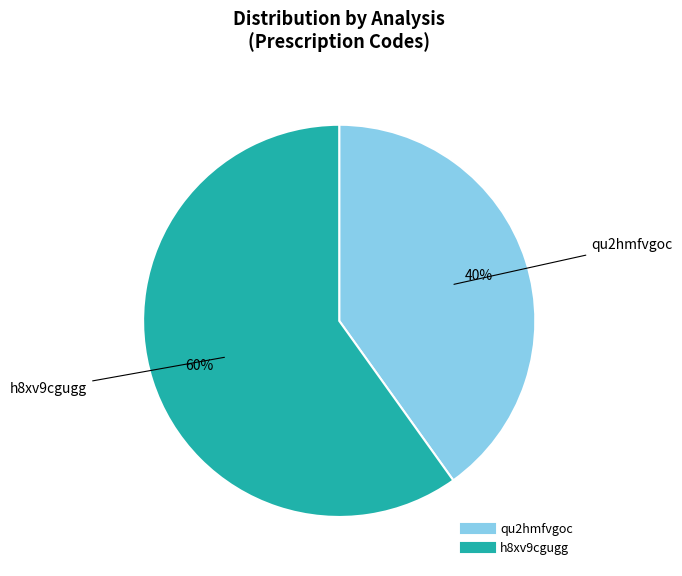

What percentage is the qu2hmfvgoc slice, to the nearest percent?

40%